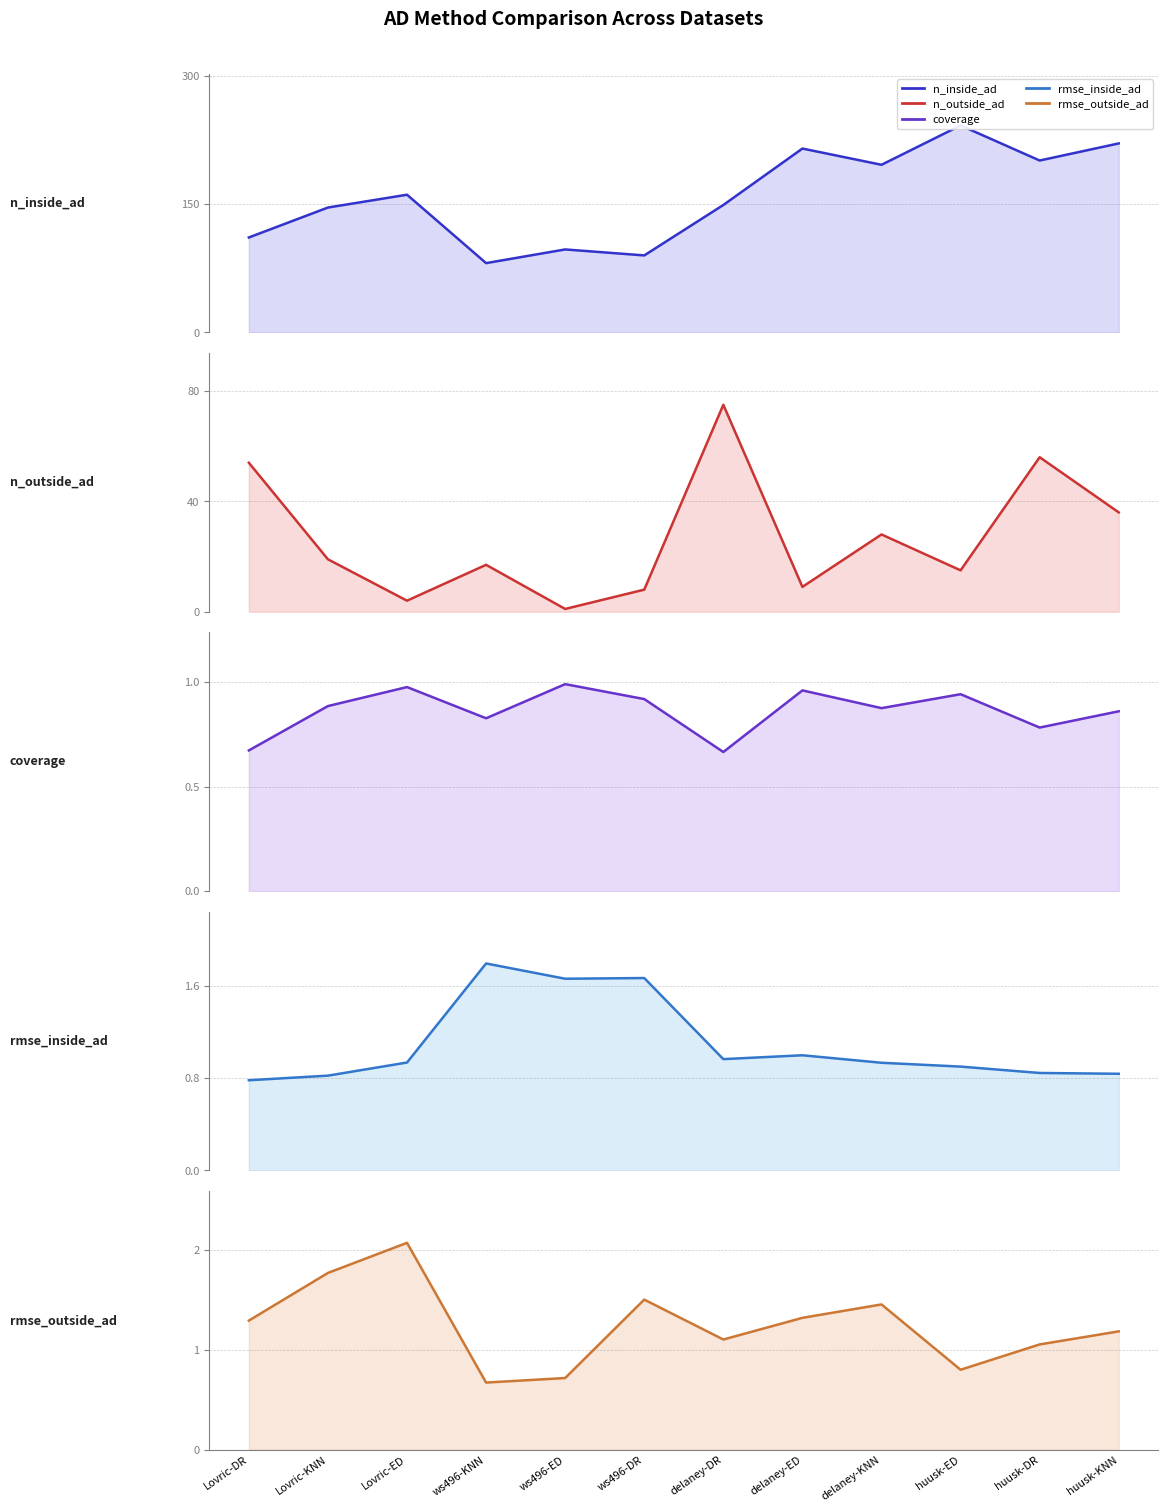

Rank the series at Lovric-ED from highest to lowest value.

n_inside_ad, n_outside_ad, rmse_outside_ad, coverage, rmse_inside_ad